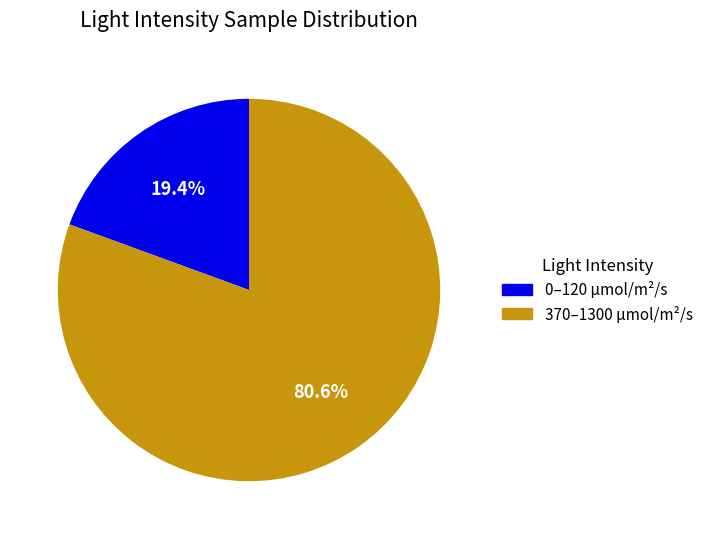

Is there any slice that represents more than half of the pie?

Yes